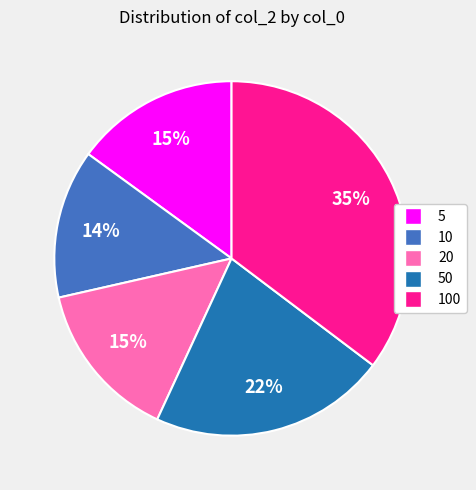

To the nearest percent, what is the combined percentage of 50 and 5?

37%